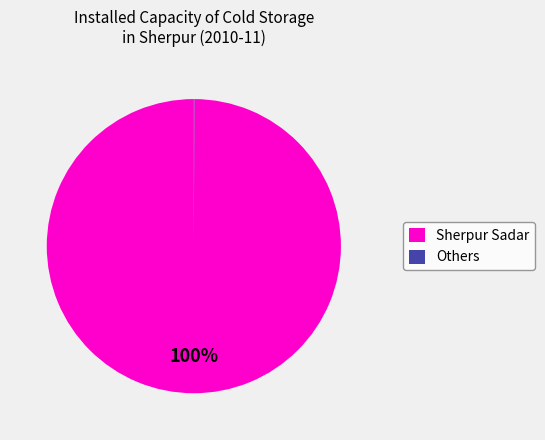

Which slice represents more than half of the pie?

Sherpur Sadar